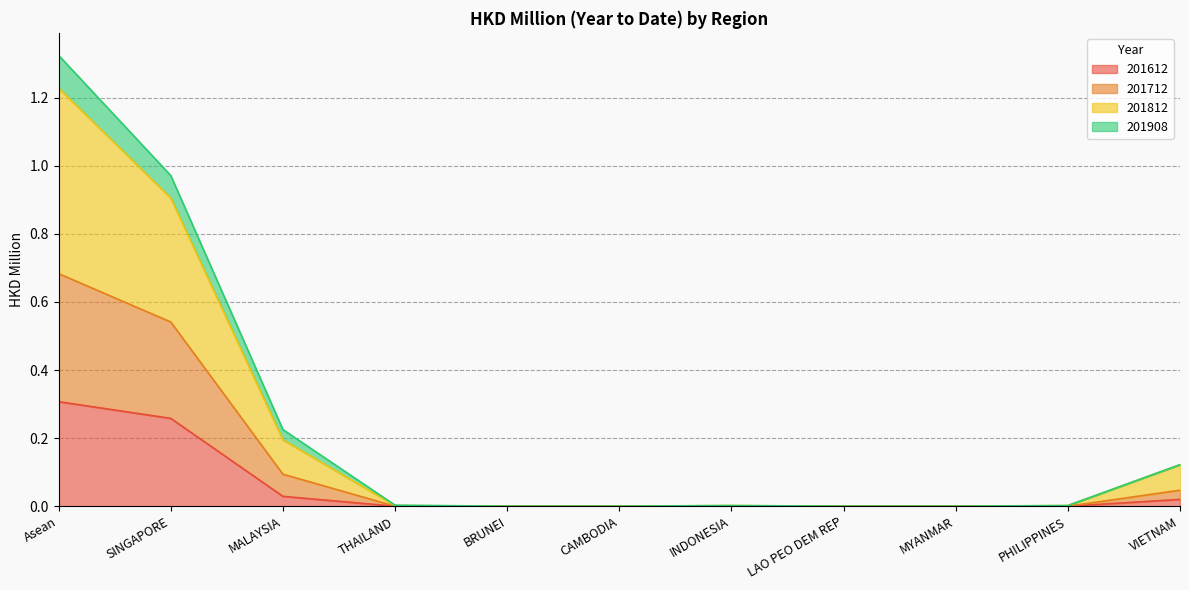

At which label does 201612 reach its peak?

Asean